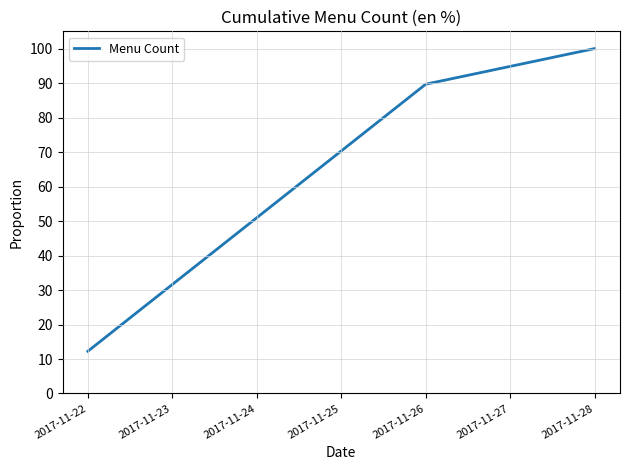

How many values are below 70?

3